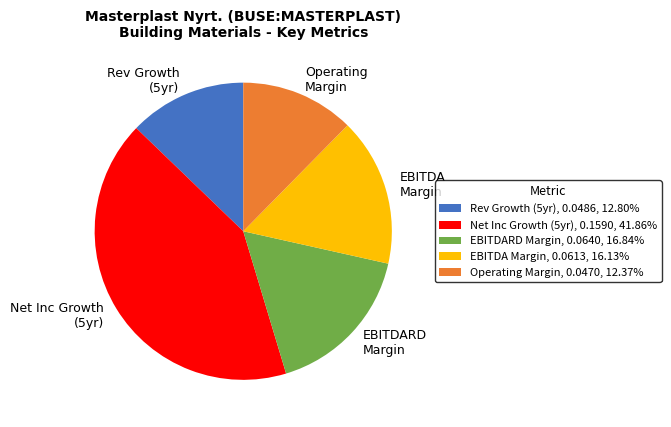

Does Operating Margin, 0.0470, 12.37% represent more than half of the total?

No